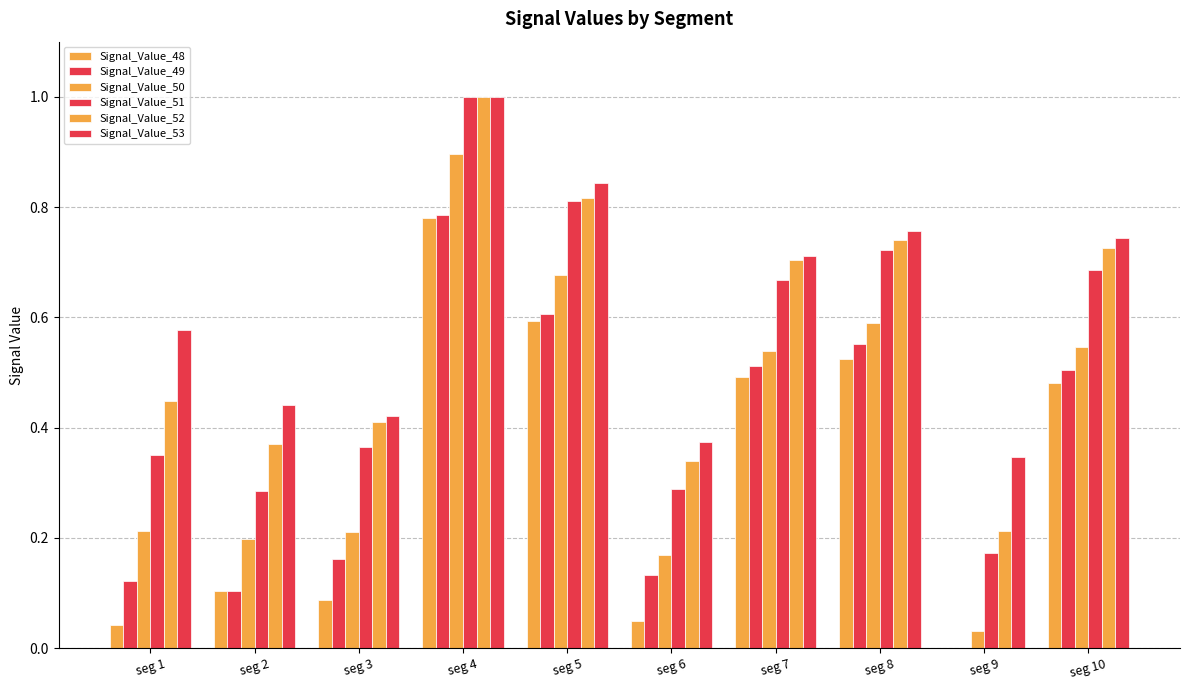

Is the value of Signal_Value_50 at seg 9 greater than the value of Signal_Value_53 at seg 6?

No